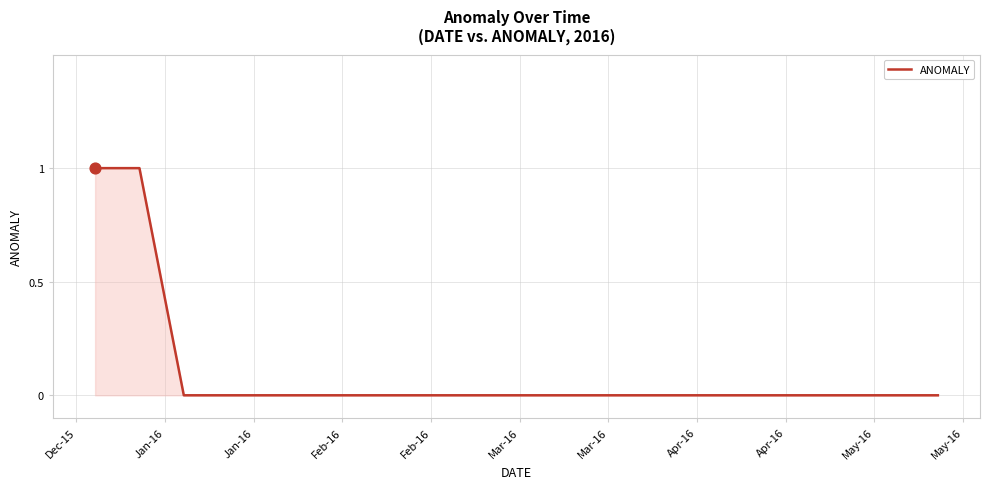

How many lines are shown in the chart?

1